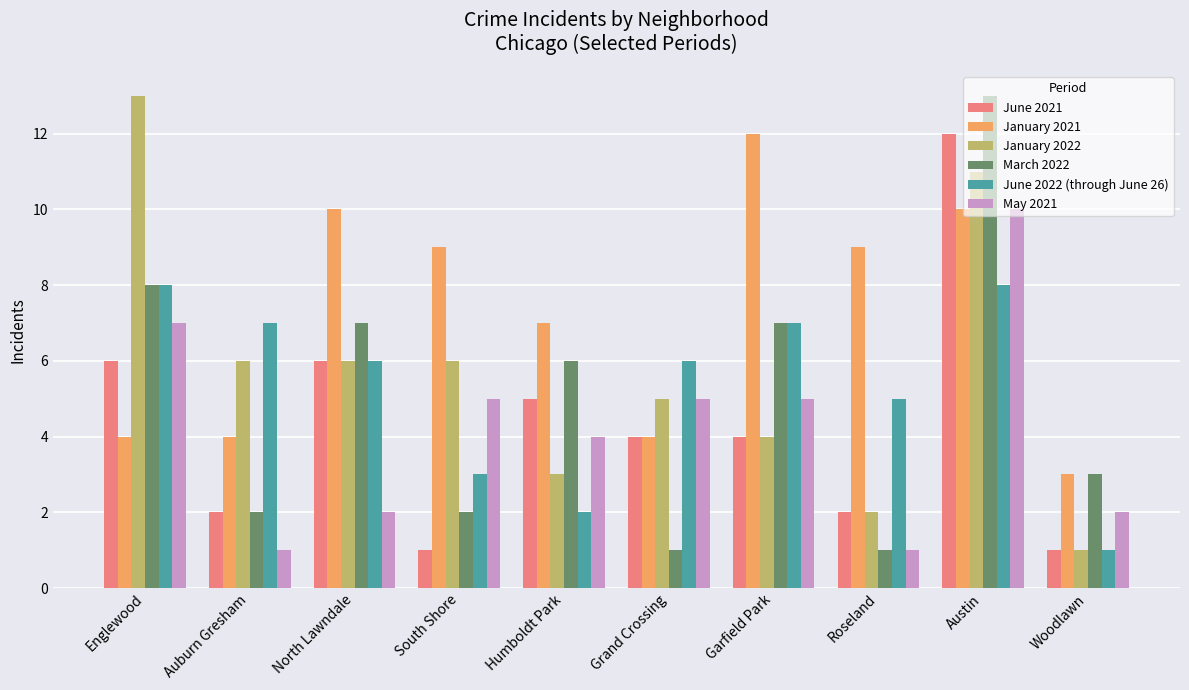

Reading left to right, list all the values displayed in this chart.

June 2021: 6	2	6	1	5	4	4	2	12	1
January 2021: 4	4	10	9	7	4	12	9	10	3
January 2022: 13	6	6	6	3	5	4	2	11	1
March 2022: 8	2	7	2	6	1	7	1	13	3
June 2022 (through June 26): 8	7	6	3	2	6	7	5	8	1
May 2021: 7	1	2	5	4	5	5	1	10	2